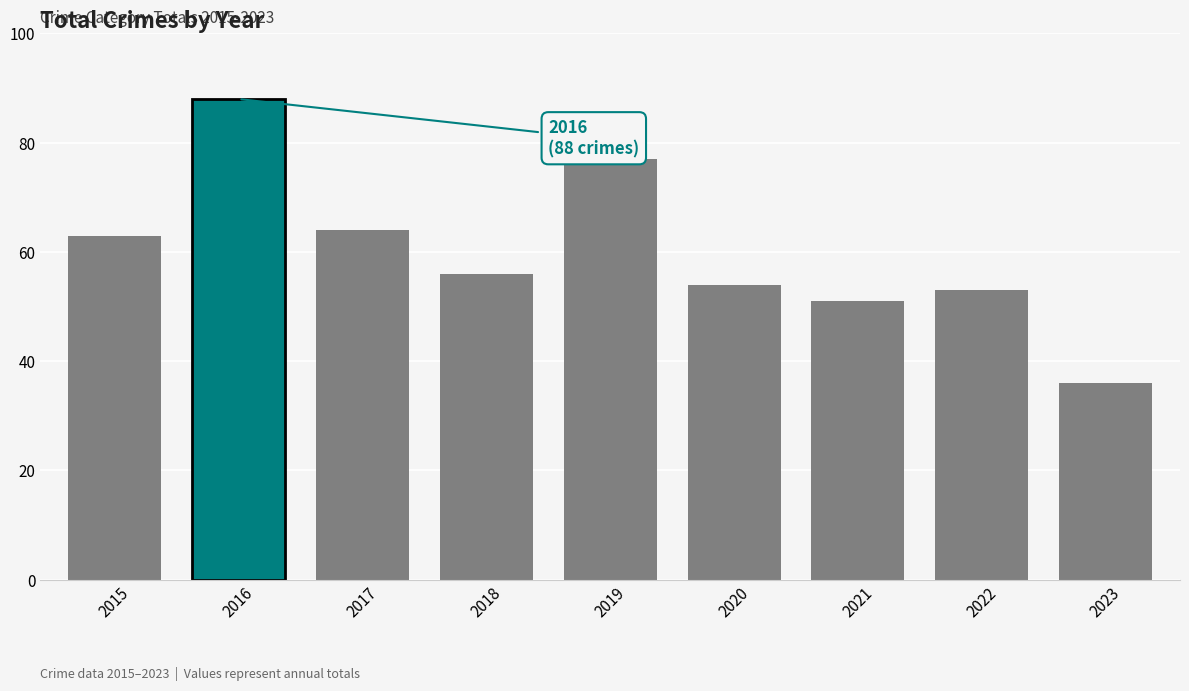

Reading left to right, list all the values displayed in this chart.

63	88	64	56	77	54	51	53	36